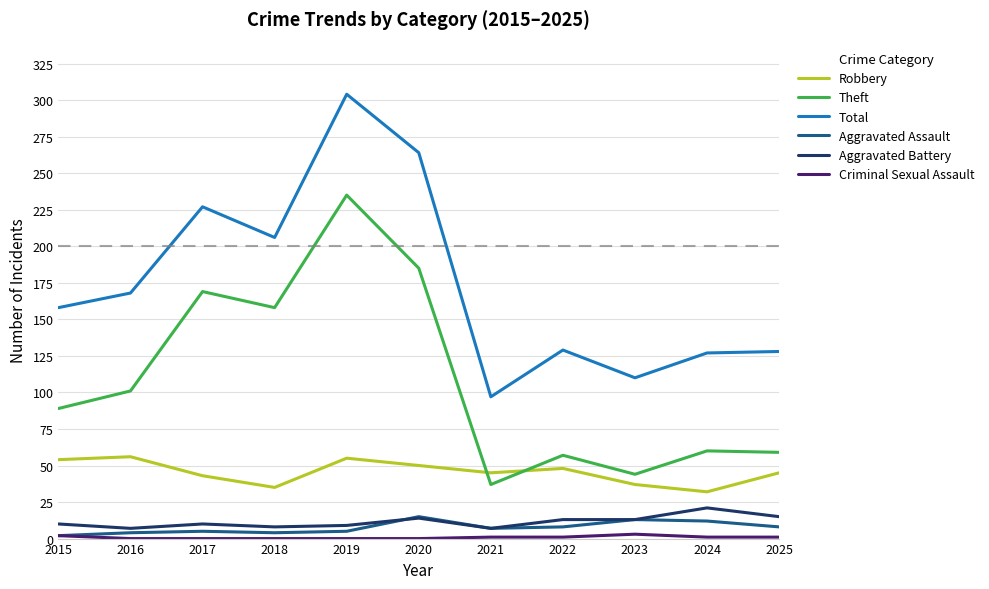

True or false: Aggravated Assault has a value of 2 at 2015.

True